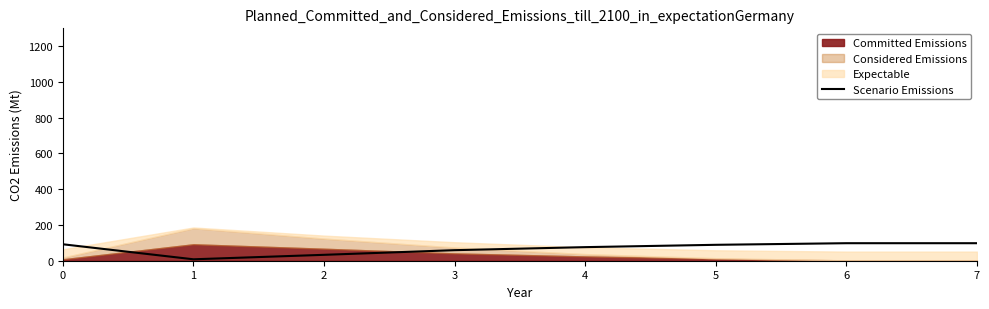

True or false: the data shows 59 at 3.

True